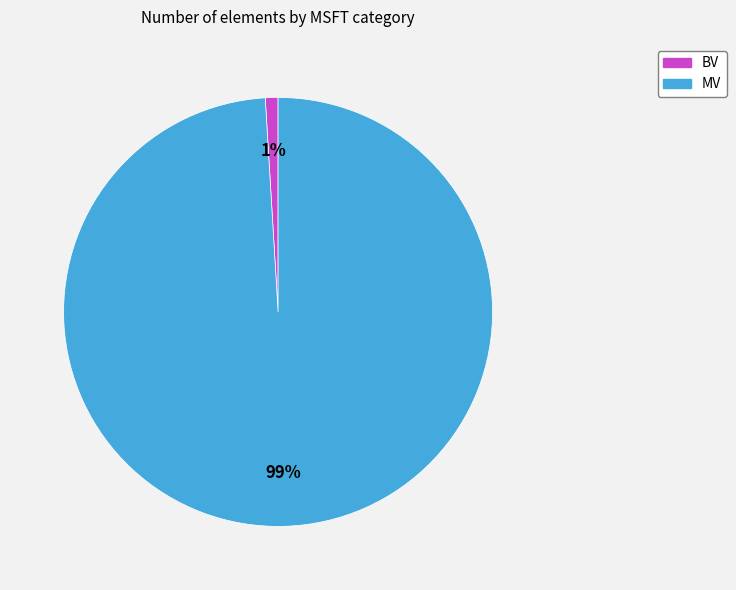

Between BV and MV, which is larger?

MV